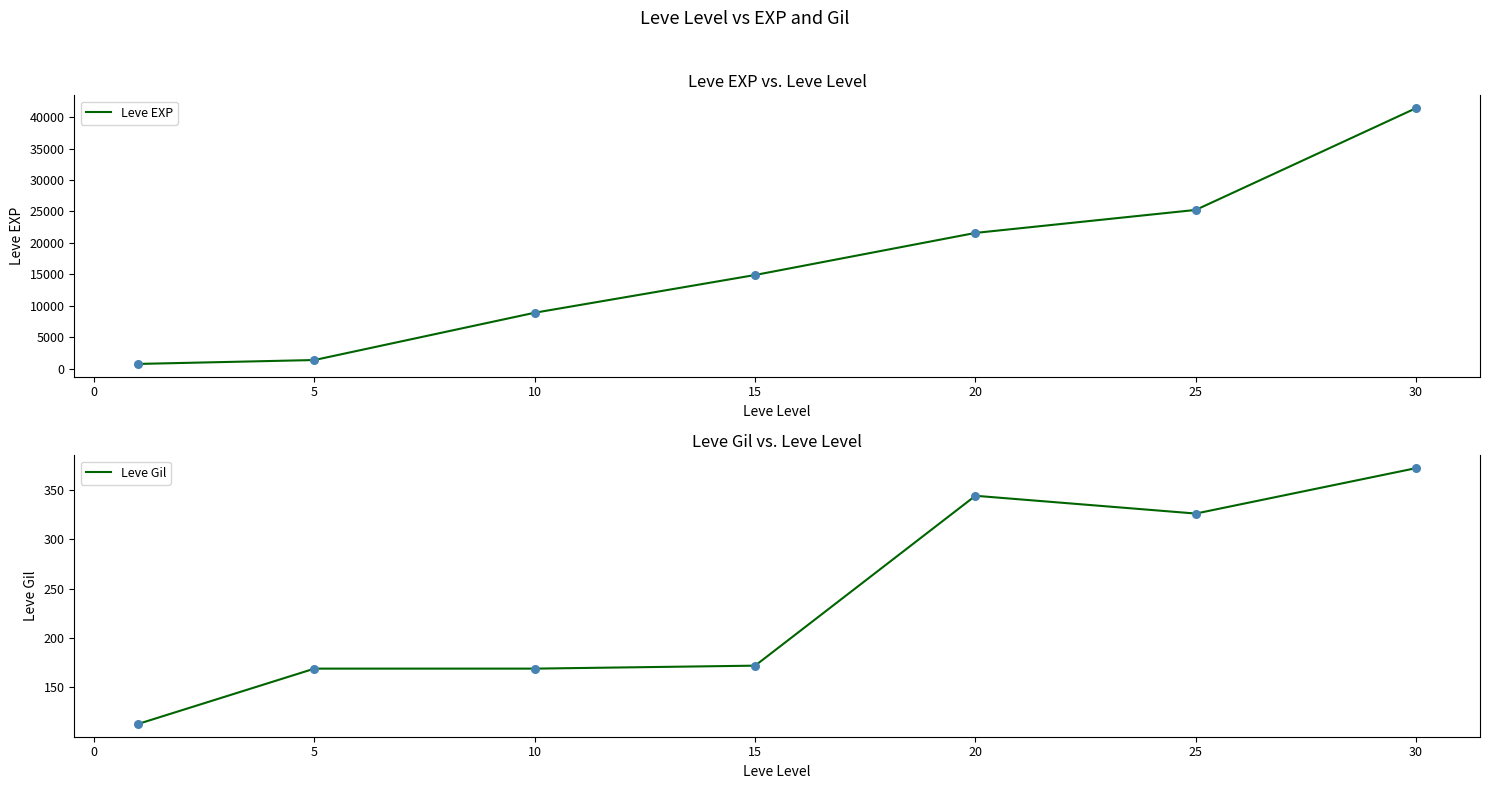

Which series has the widest spread of Y values?

Leve EXP